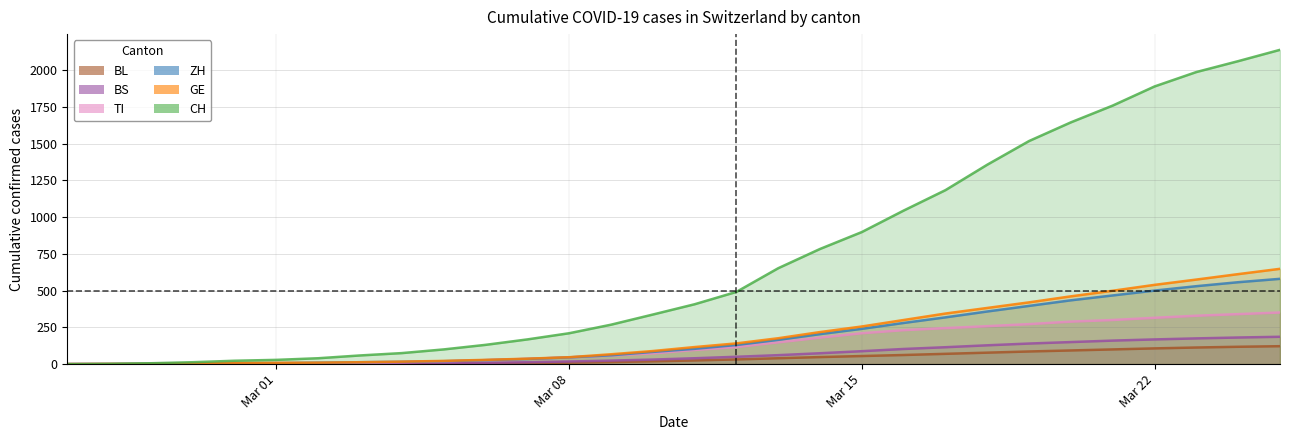

At how many categories does at least one series exceed 1184?

8